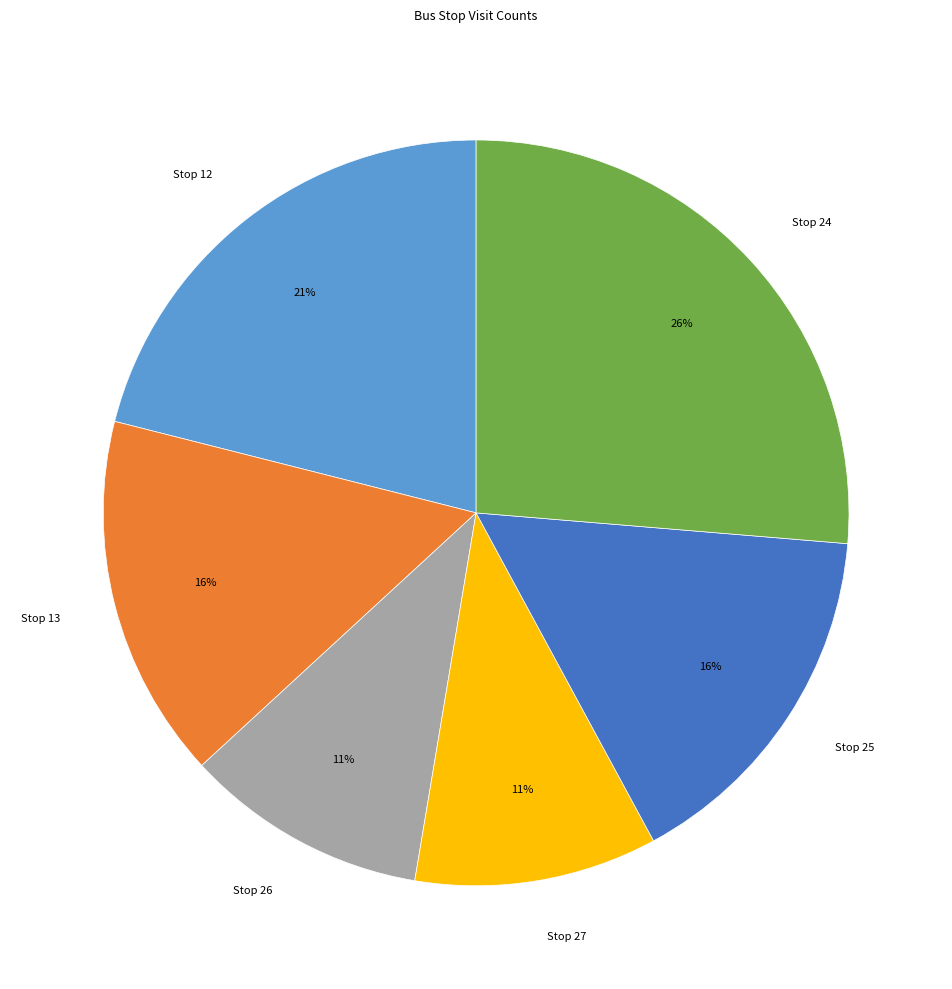

Is there any slice that represents more than half of the pie?

No